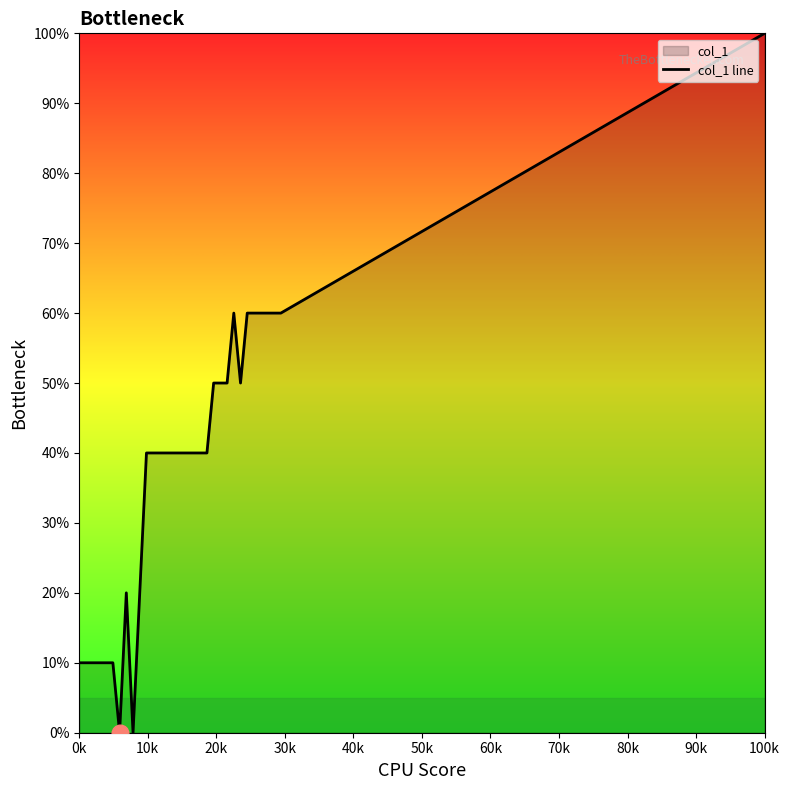

How many values exceed 40?

11